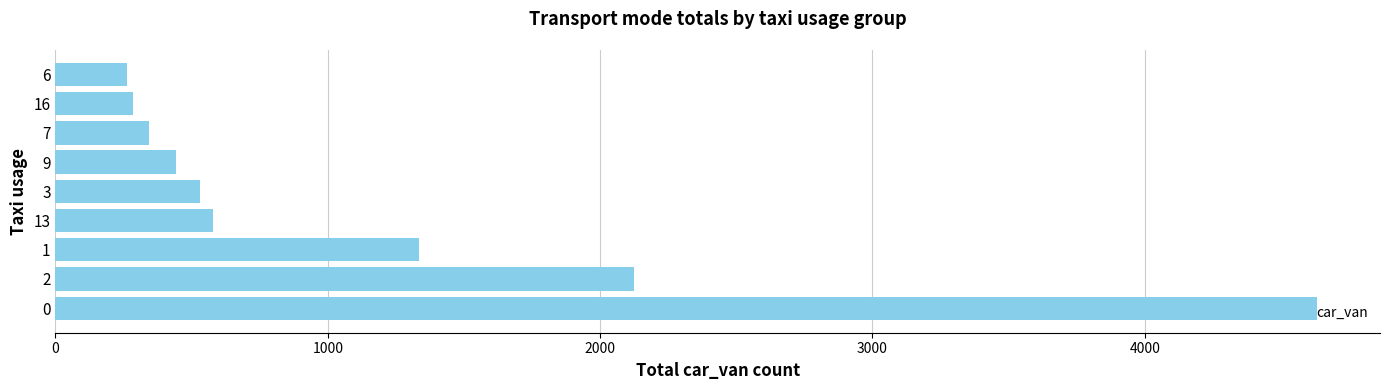

The value at 6 is 264. True or false?

True